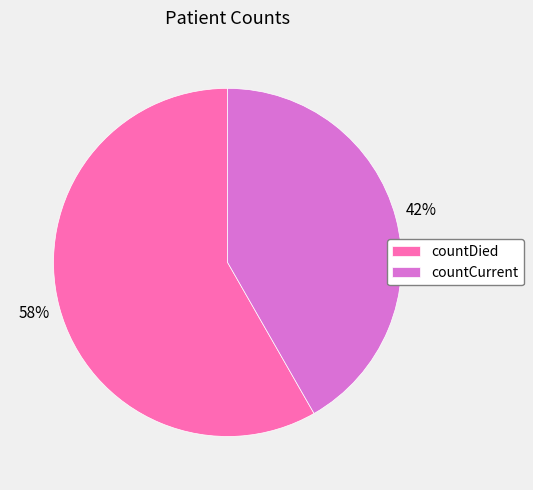

Which slice represents more than half of the pie?

countDied